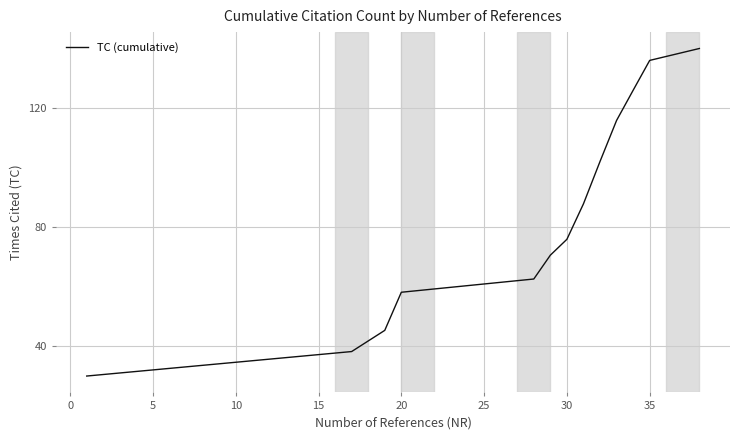

What is the maximum value shown in the chart?

140.0